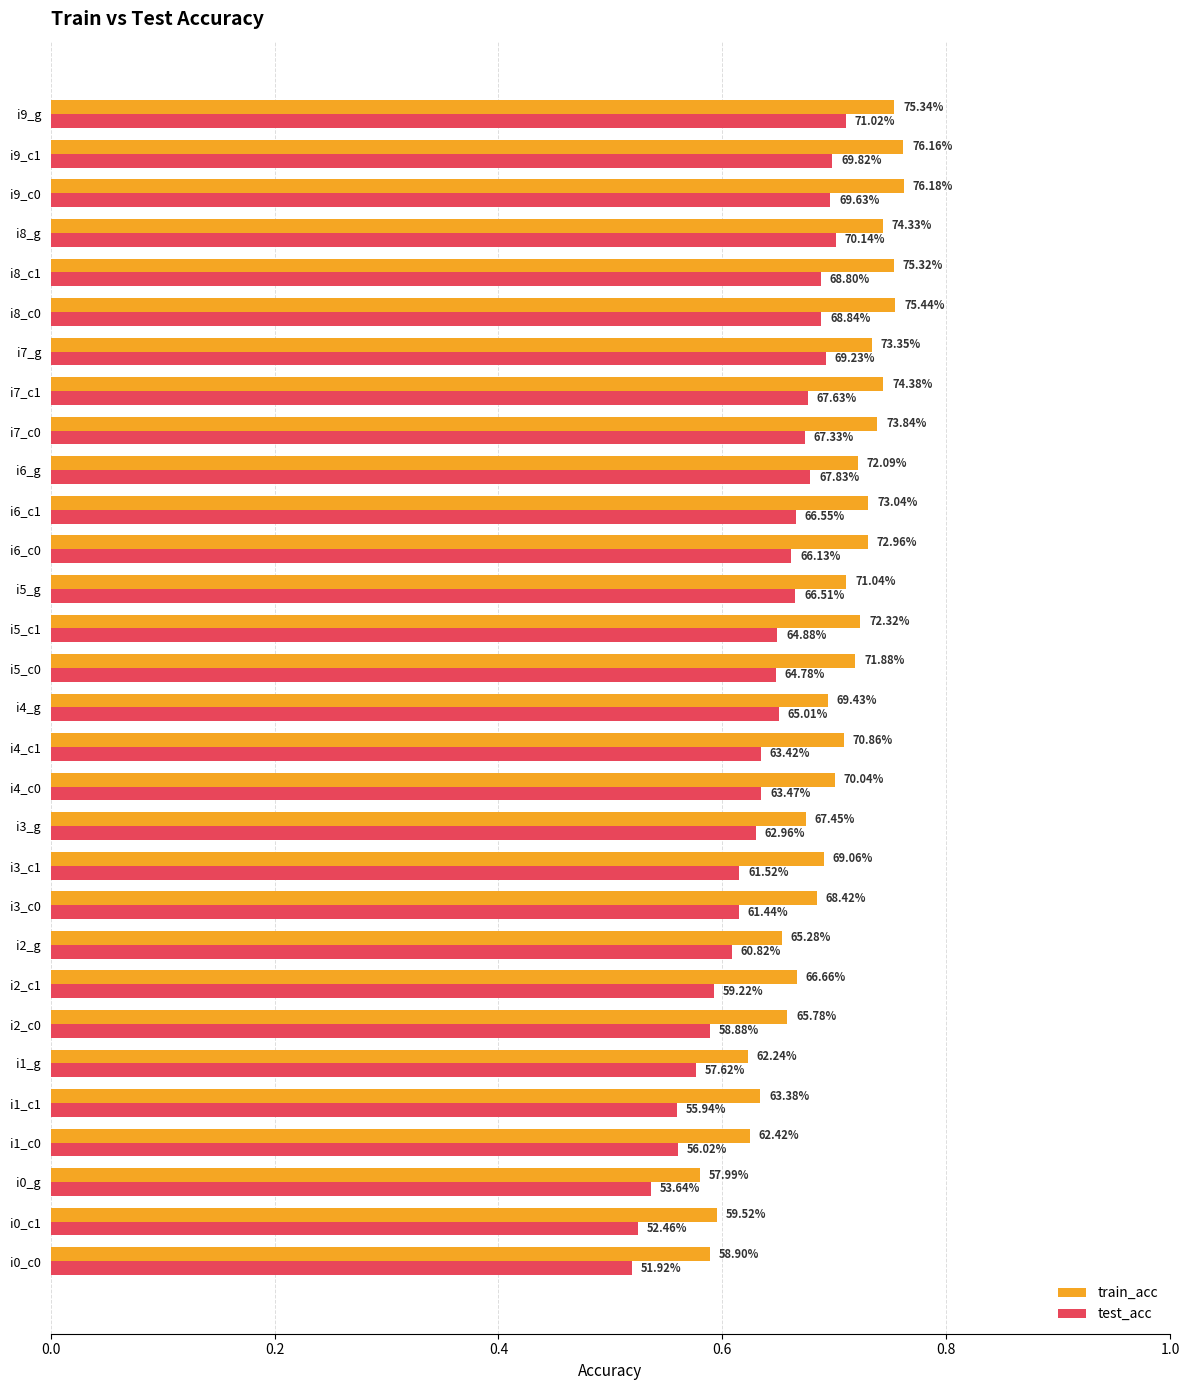

What is the greatest value displayed?

0.8